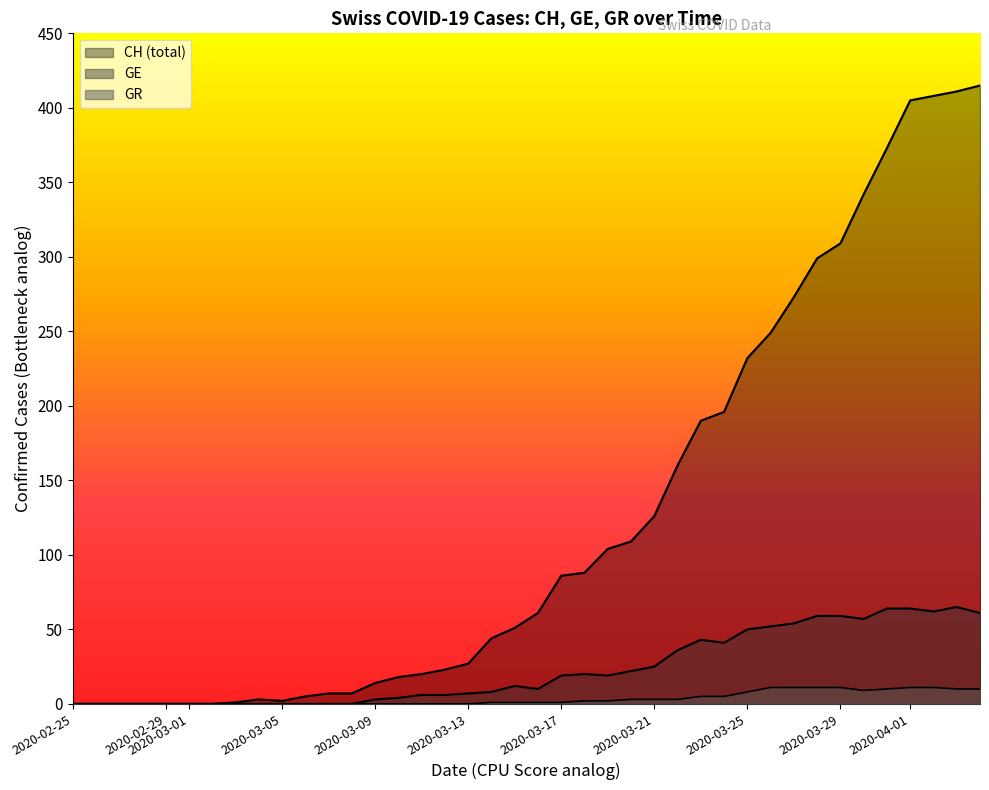

True or false: CH and GR cross at least once.

False